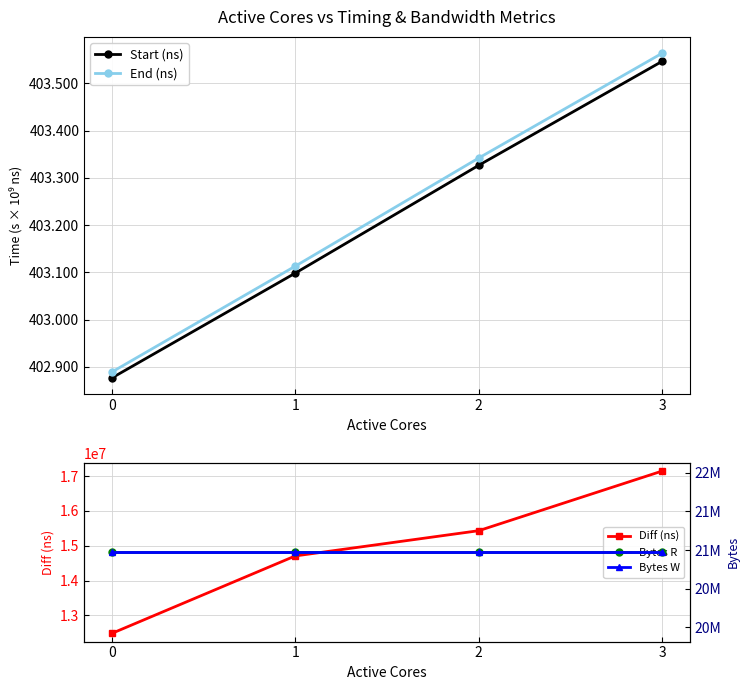

At how many categories does at least one series exceed 400286098683?

4